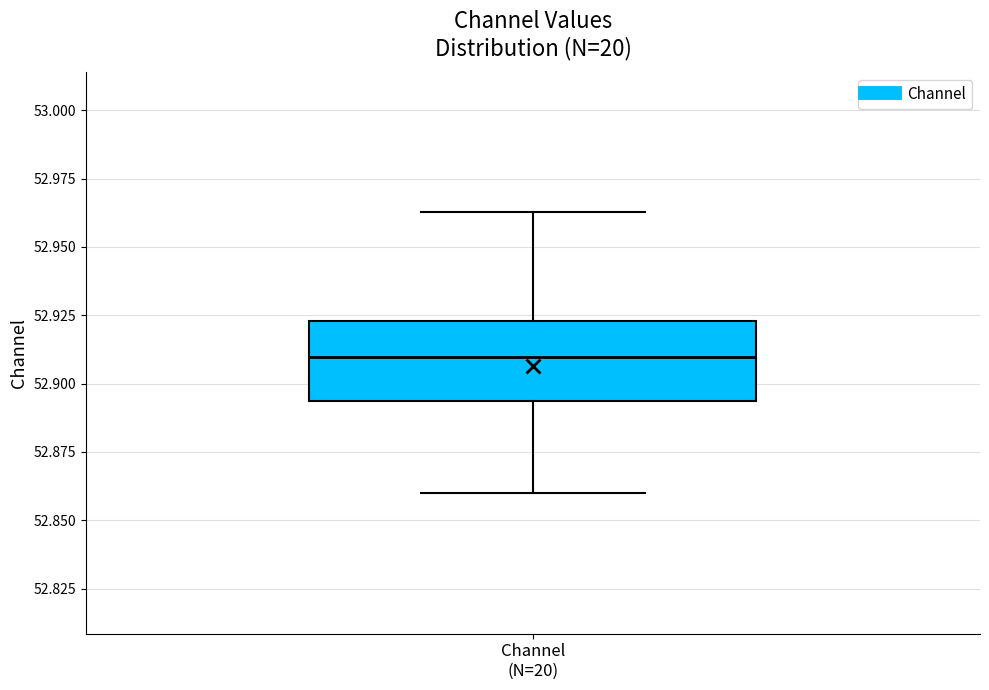

Read this box plot against the y-axis: the position of the median line, the range covered by the box, and the ends of both whiskers. The values are not printed on the chart, so give them approximately, as read against the axis.

median 52.910, box 52.895 to 52.925, whiskers 52.860 to 52.965